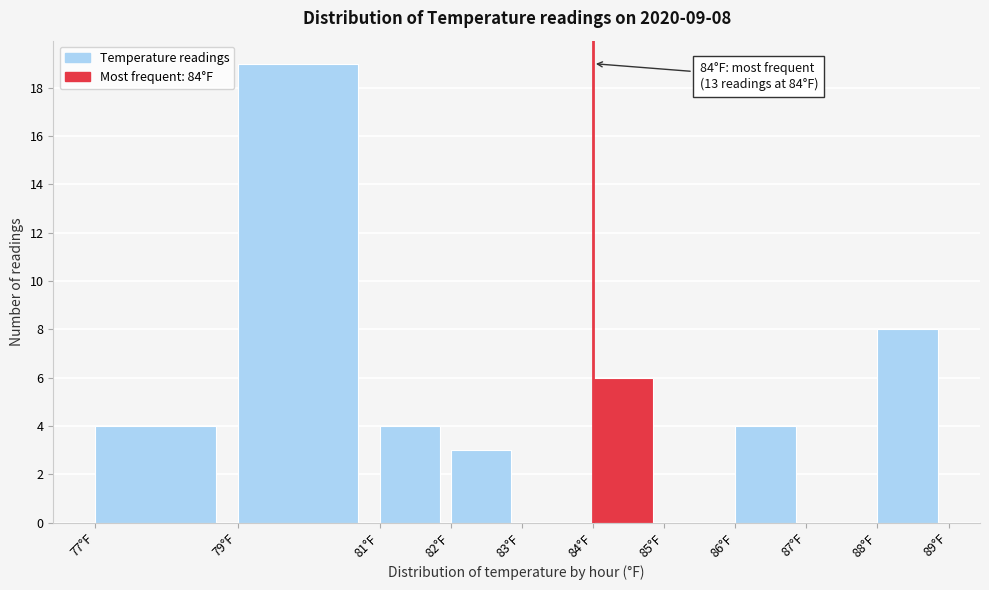

Over which range of the x-axis is the bar tallest?

79 to 81